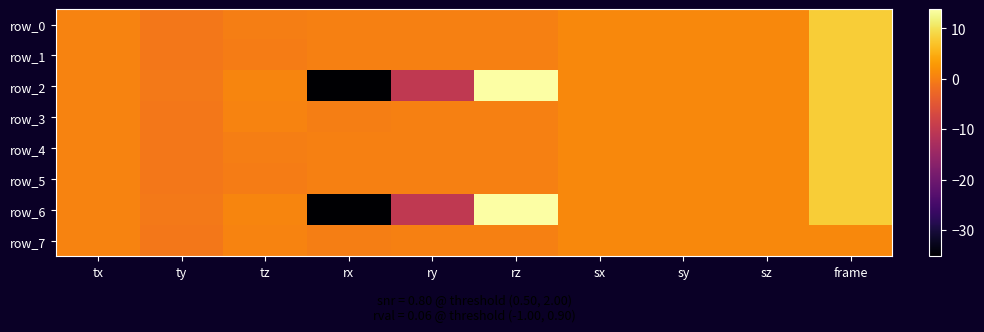

List the series in order of their peak value, lowest first.

row_7, row_0, row_1, row_3, row_4, row_5, row_2, row_6